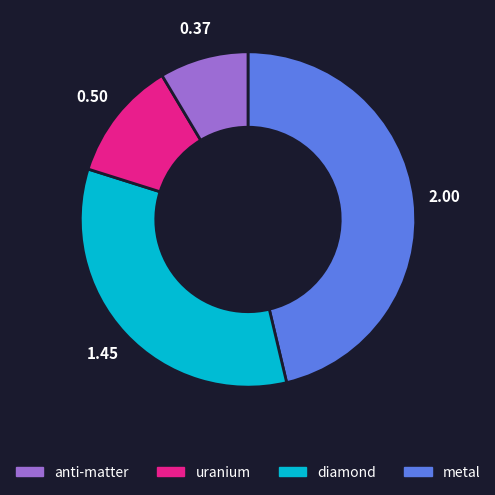

Is there any slice that represents more than half of the pie?

No